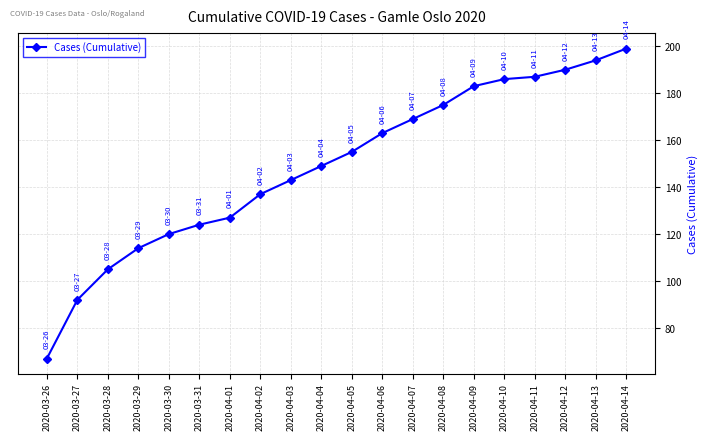

The value at 2020-03-27 is 92. True or false?

True